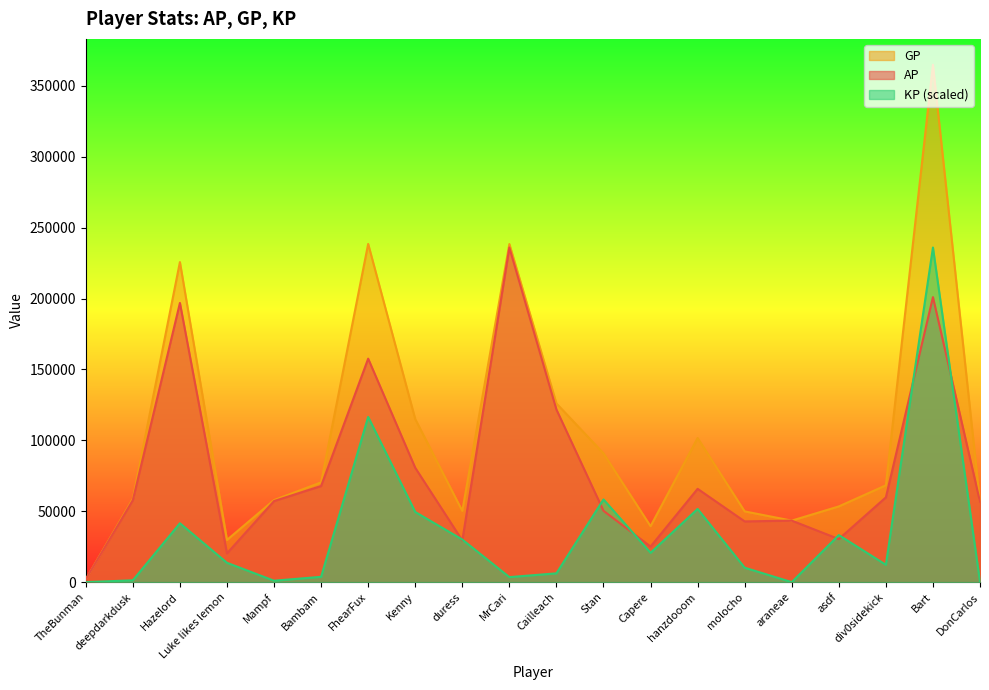

Read the GP value at Stan.

90829.0